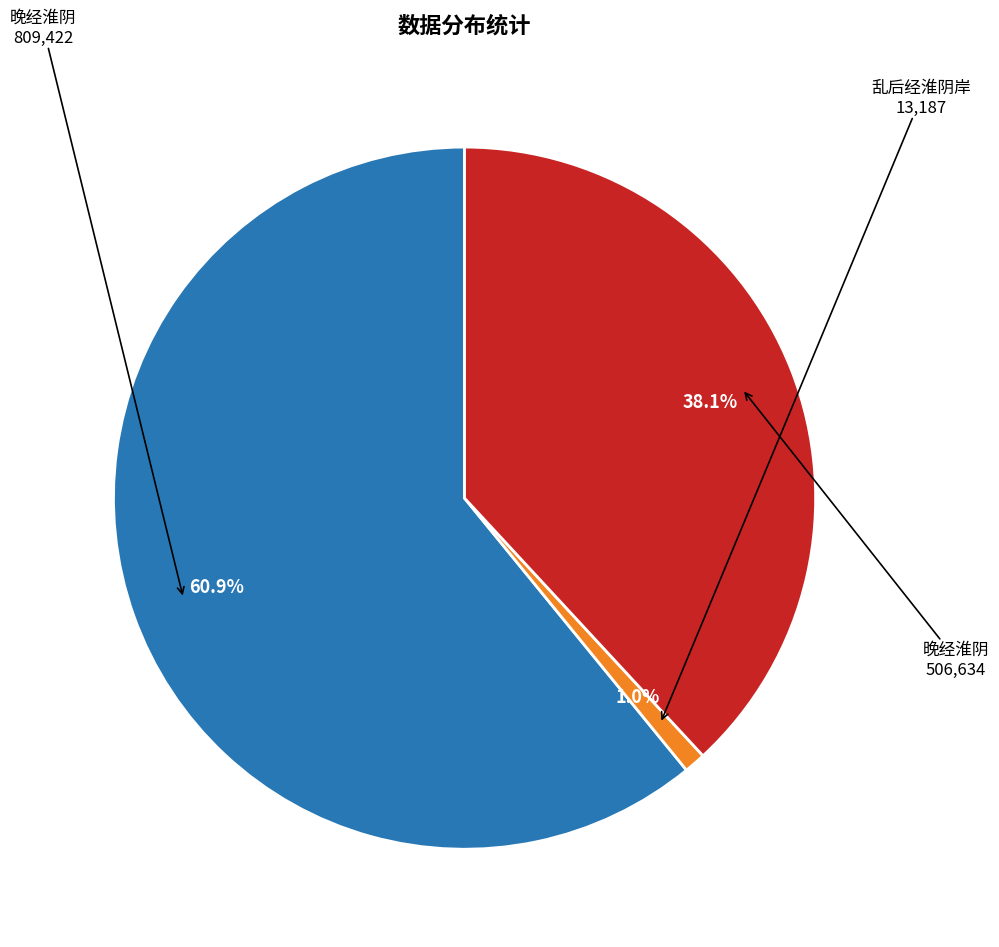

Is there any slice that represents more than half of the pie?

Yes